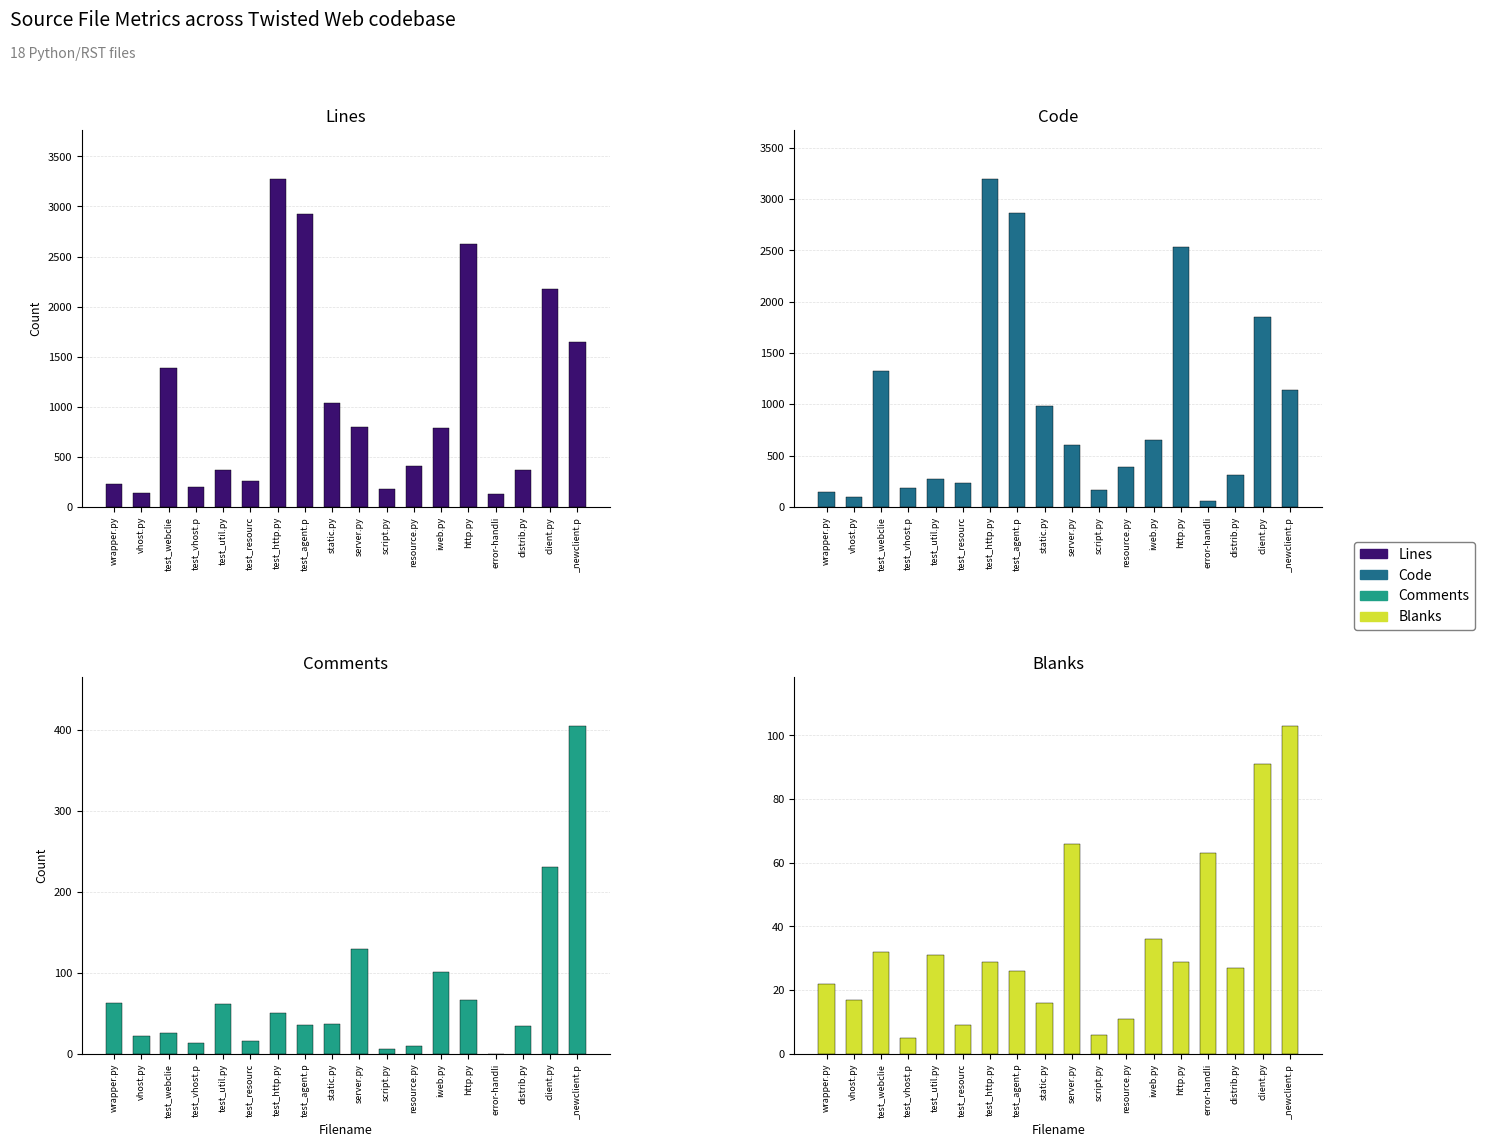

What is the lowest value of the Blanks series?

5